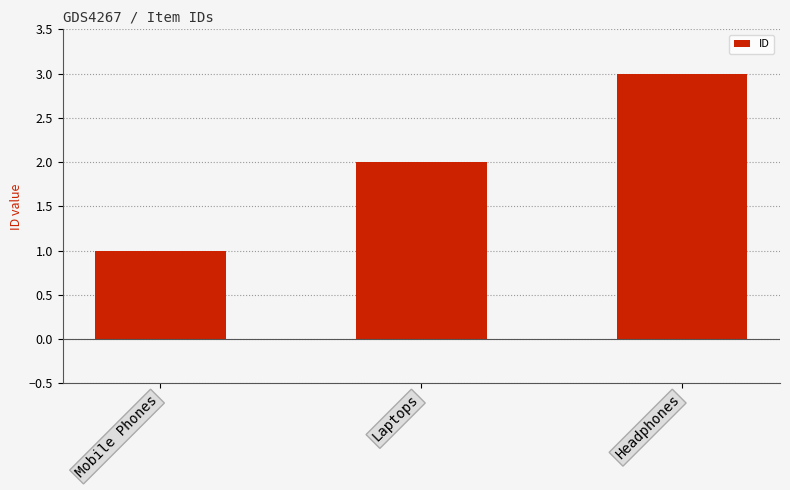

Rank the categories by value from lowest to highest.

Mobile Phones, Laptops, Headphones